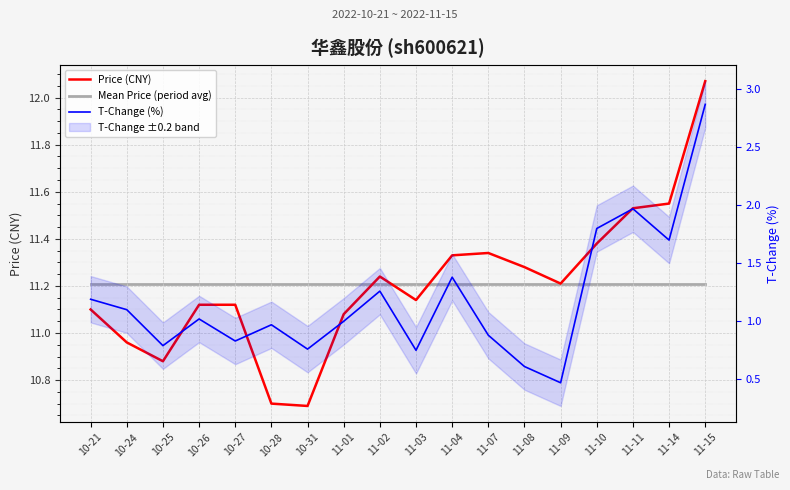

What is the difference between the highest and lowest values at 11-08?

10.7